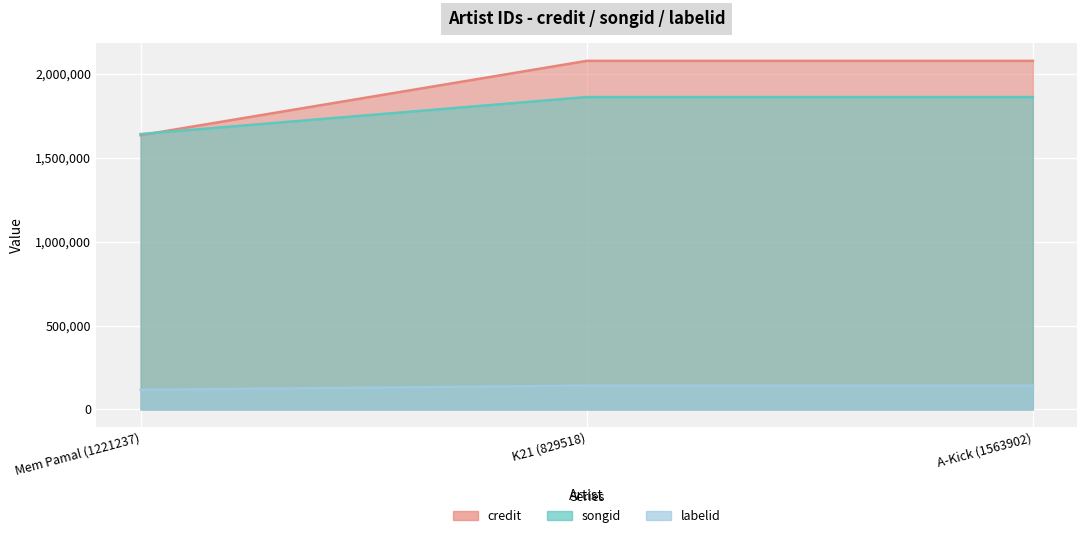

At which category is the sum across all series the highest?

K21 (829518)